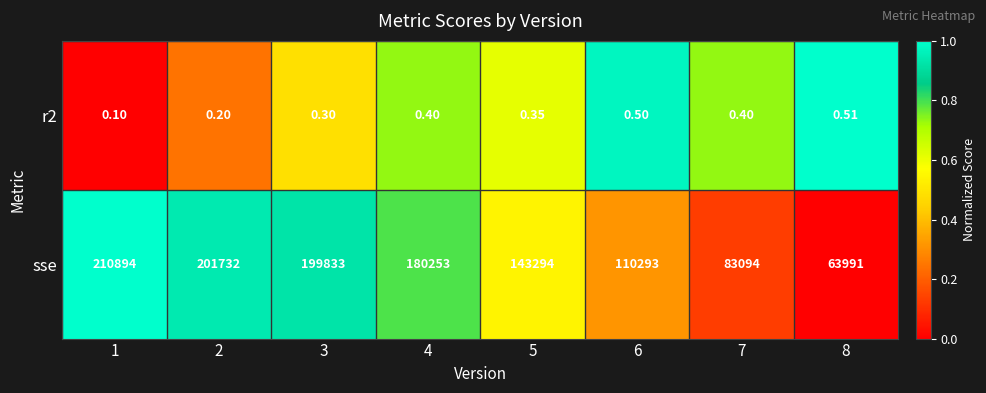

Rank the series by their average value, from lowest to highest.

r2, sse